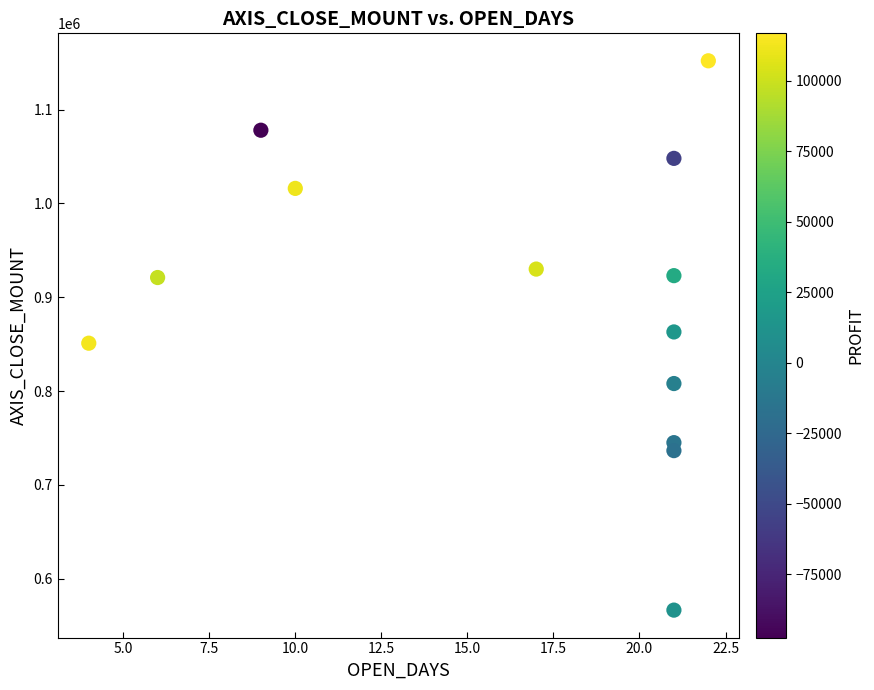

What is the range of Y values (max minus min)?

585500